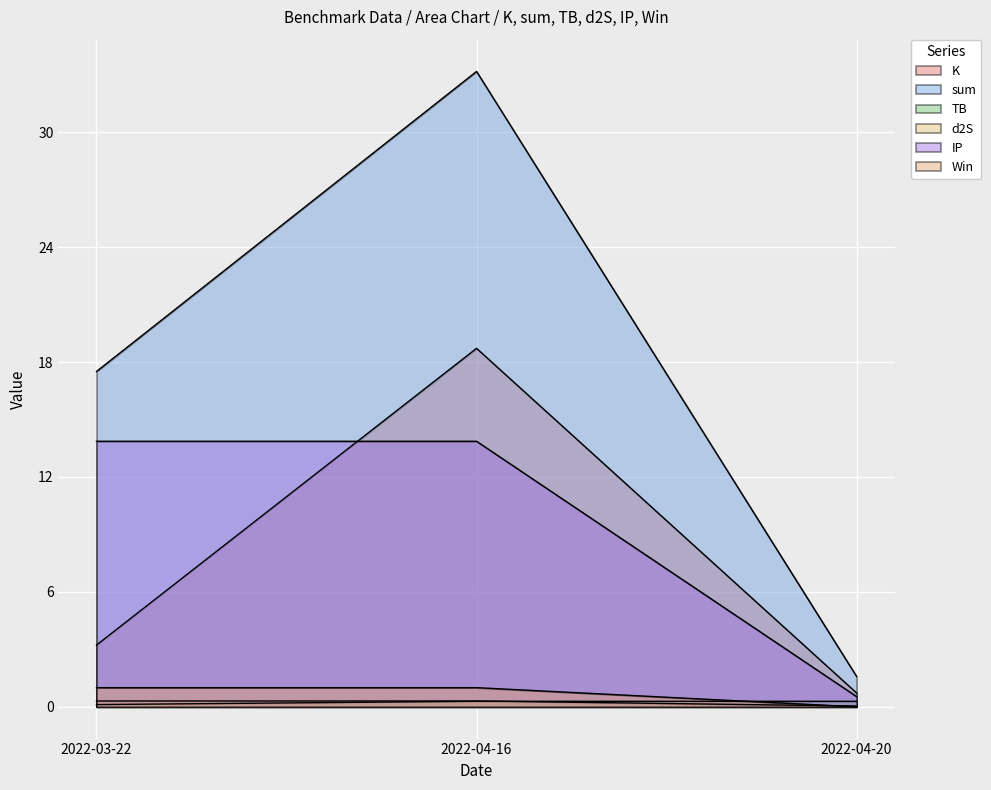

Rank the series by their maximum value, from highest to lowest.

sum, K, IP, Win, d2S, TB